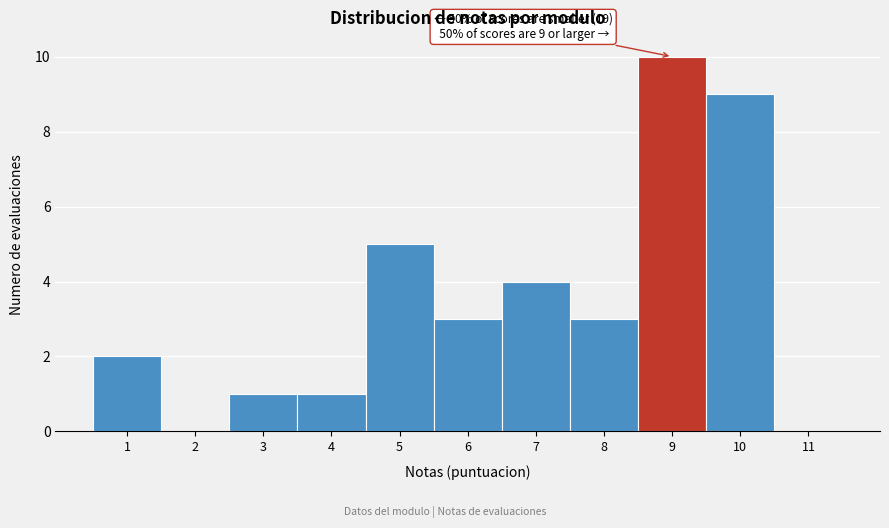

Which range on the x-axis has the tallest bar?

8.5 to 9.5